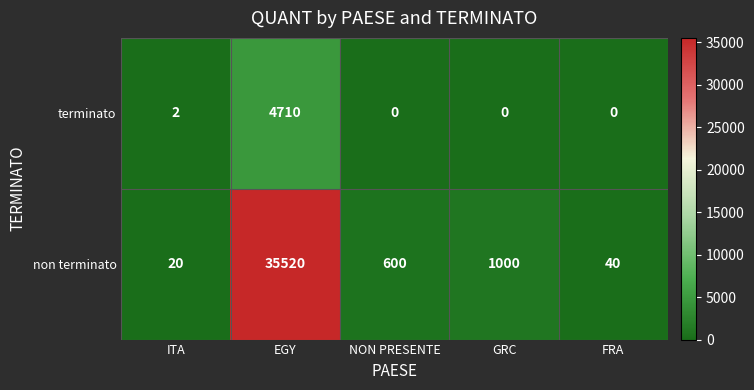

Reading left to right, extract all data points from this chart.

terminato: ITA=2	EGY=4710	NON PRESENTE=0	GRC=0	FRA=0
non terminato: ITA=20	EGY=35520	NON PRESENTE=600	GRC=1000	FRA=40